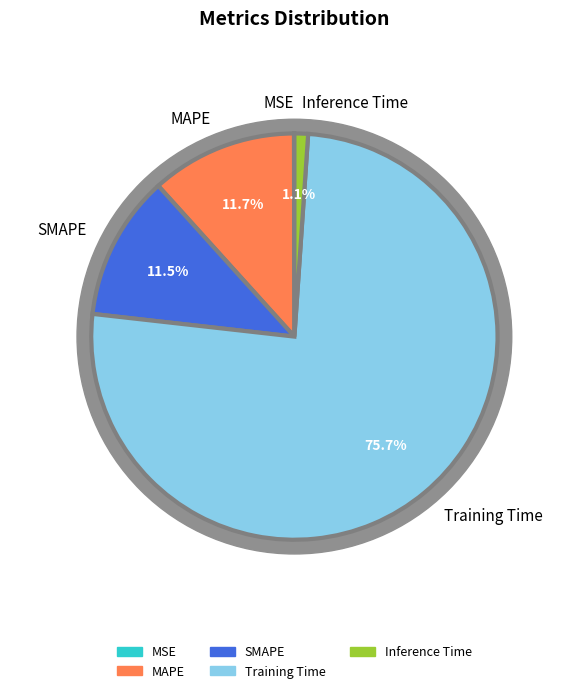

Which category accounts for the majority?

Training Time